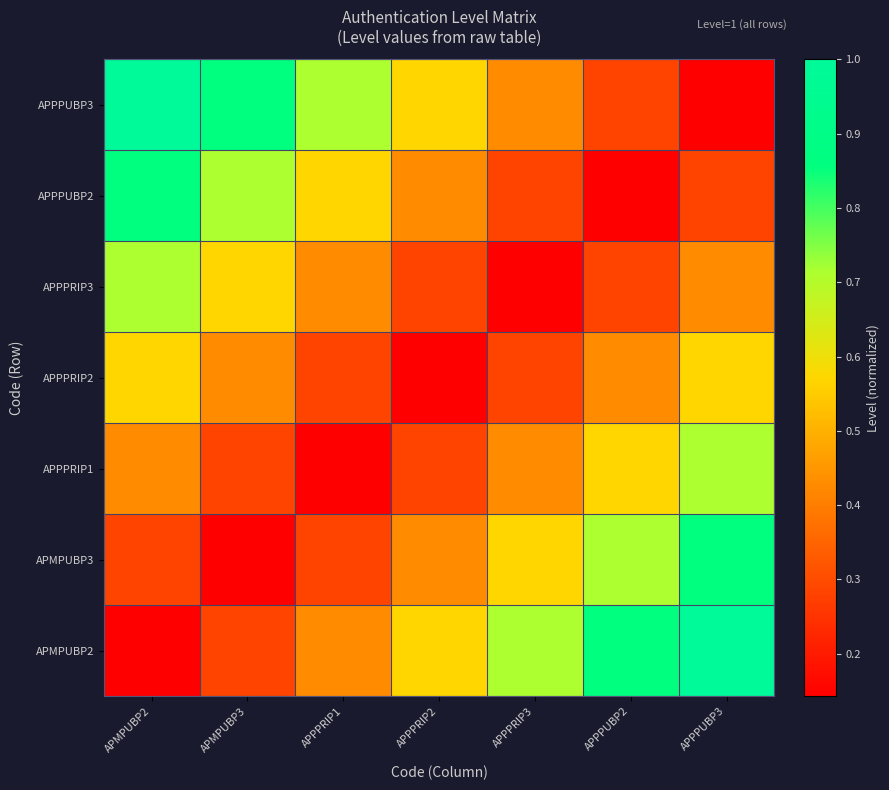

Reading right to left, what are all the values shown in this chart?

APMPUBP2: APPPUBP3=1.0	APPPUBP2=0.9	APPPRIP3=0.7	APPPRIP2=0.6	APPPRIP1=0.4	APMPUBP3=0.3	APMPUBP2=0.1
APMPUBP3: APPPUBP3=0.9	APPPUBP2=0.7	APPPRIP3=0.6	APPPRIP2=0.4	APPPRIP1=0.3	APMPUBP3=0.1	APMPUBP2=0.3
APPPRIP1: APPPUBP3=0.7	APPPUBP2=0.6	APPPRIP3=0.4	APPPRIP2=0.3	APPPRIP1=0.1	APMPUBP3=0.3	APMPUBP2=0.4
APPPRIP2: APPPUBP3=0.6	APPPUBP2=0.4	APPPRIP3=0.3	APPPRIP2=0.1	APPPRIP1=0.3	APMPUBP3=0.4	APMPUBP2=0.6
APPPRIP3: APPPUBP3=0.4	APPPUBP2=0.3	APPPRIP3=0.1	APPPRIP2=0.3	APPPRIP1=0.4	APMPUBP3=0.6	APMPUBP2=0.7
APPPUBP2: APPPUBP3=0.3	APPPUBP2=0.1	APPPRIP3=0.3	APPPRIP2=0.4	APPPRIP1=0.6	APMPUBP3=0.7	APMPUBP2=0.9
APPPUBP3: APPPUBP3=0.1	APPPUBP2=0.3	APPPRIP3=0.4	APPPRIP2=0.6	APPPRIP1=0.7	APMPUBP3=0.9	APMPUBP2=1.0